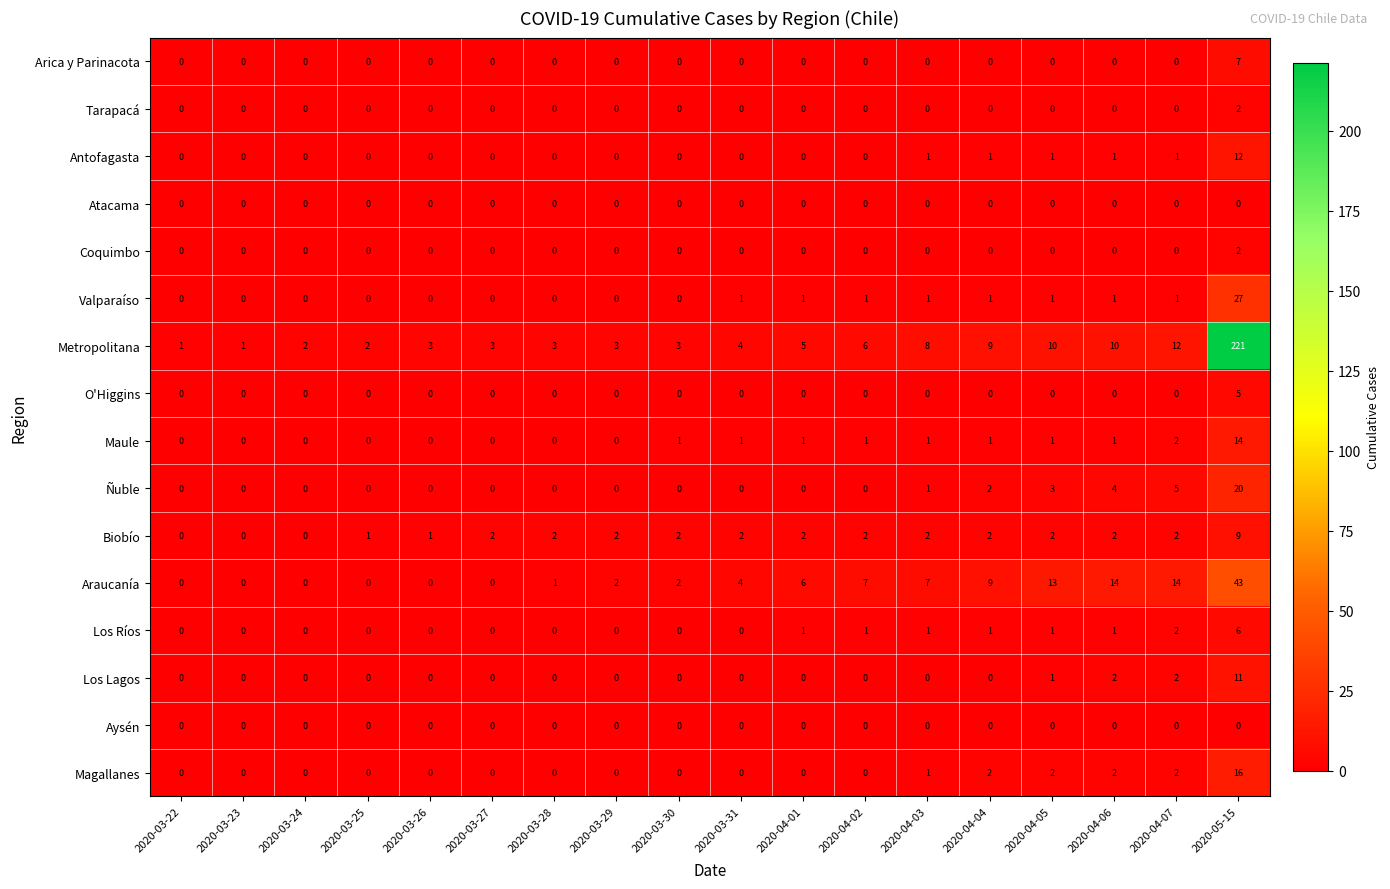

What is the difference between the maximum and second lowest values in the Arica y Parinacota series?

7